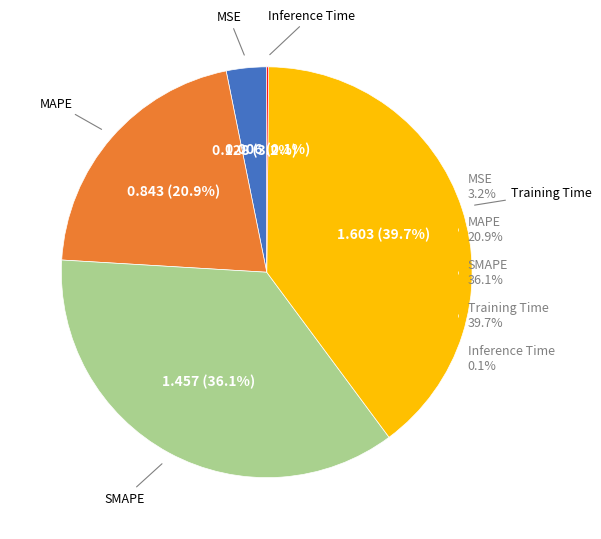

What is the ratio of the value at MAPE 20.9% to the value at SMAPE 36.1%?

0.6